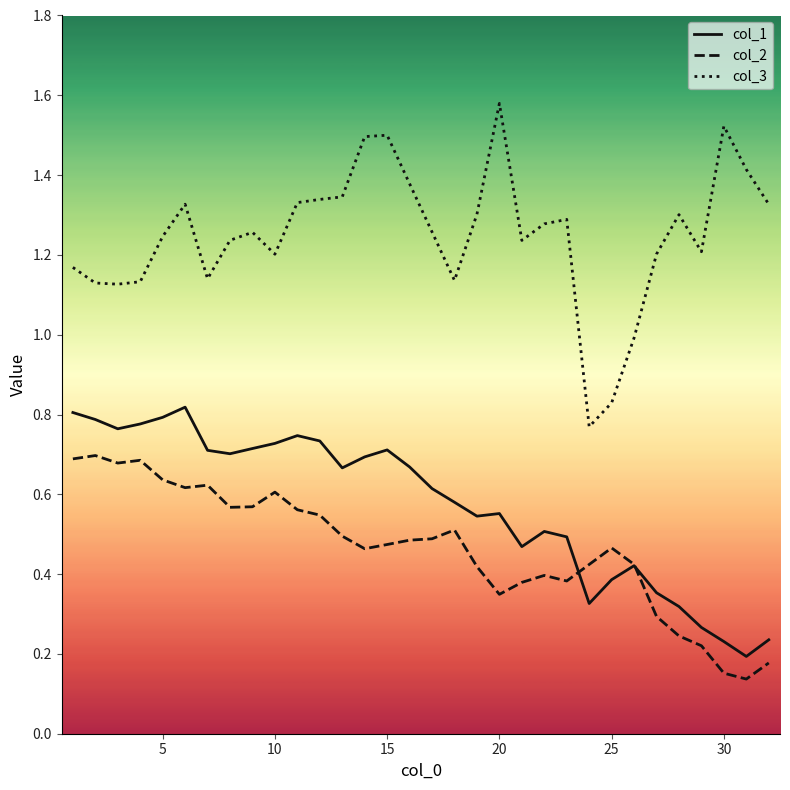

Does the chart display data point markers on the line(s)?

No